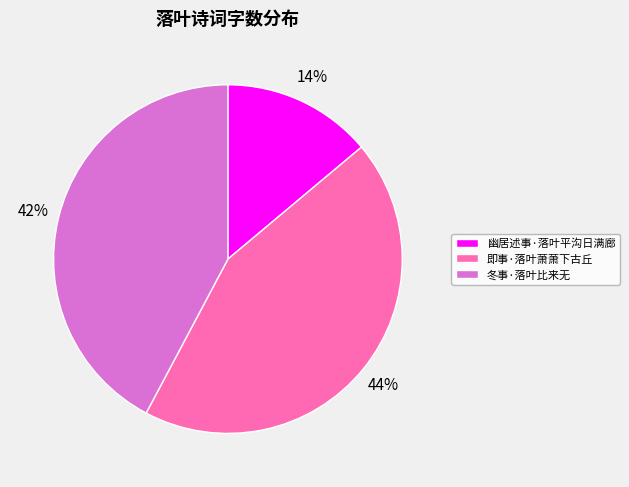

To the nearest percent, what is the combined percentage of 即事·落叶萧萧下古丘 and 幽居述事·落叶平沟日满廊?

58%